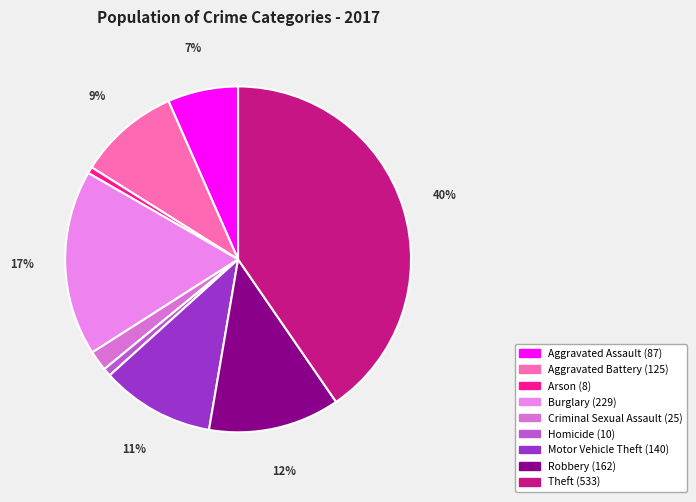

What is the ratio of the value at Robbery to the value at Theft?

0.3